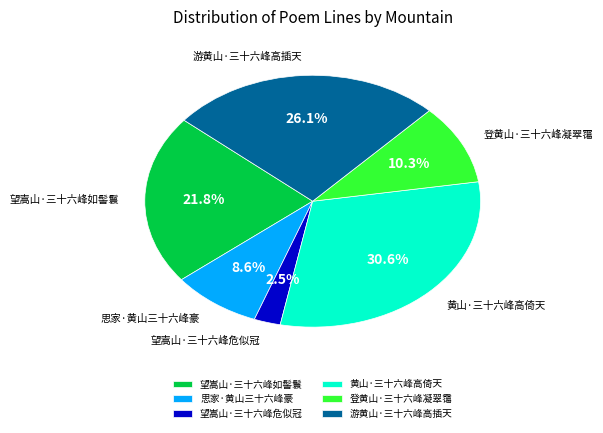

The 登黄山·三十六峰凝翠霭 slice represents 10% of the pie. True or false?

True